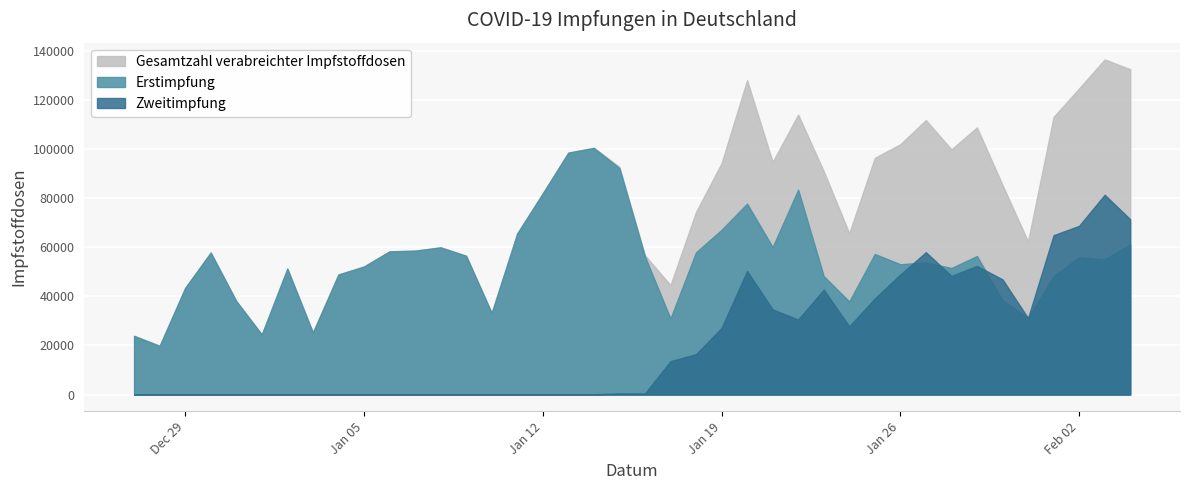

Which series has the largest total across all categories?

Gesamtzahl verabreichter Impfstoffdosen